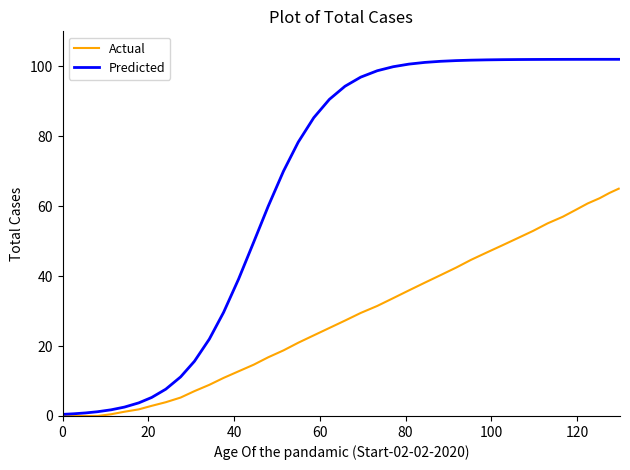

List the series in order of their peak value, lowest first.

Actual, Predicted